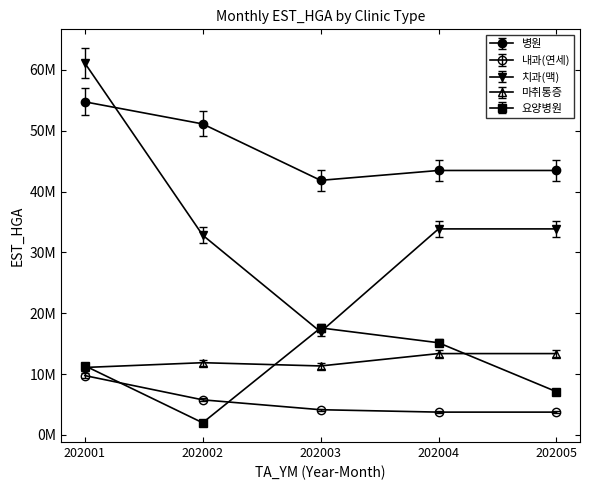

True or false: 병원 and 마취통증 intersect in this chart.

False